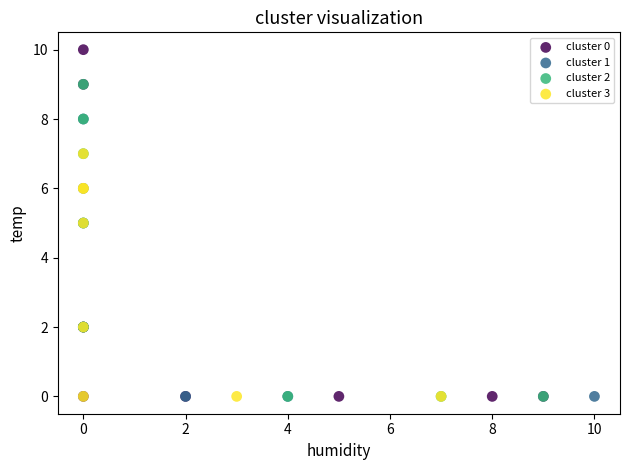

What are all the series names shown in the legend?

cluster 0, cluster 1, cluster 2, cluster 3